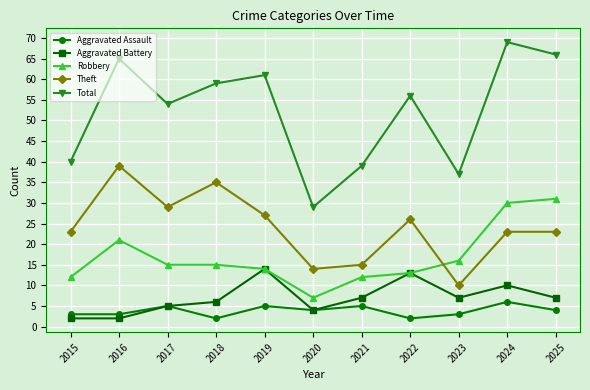

True or false: Total and Aggravated Battery cross at least once.

False